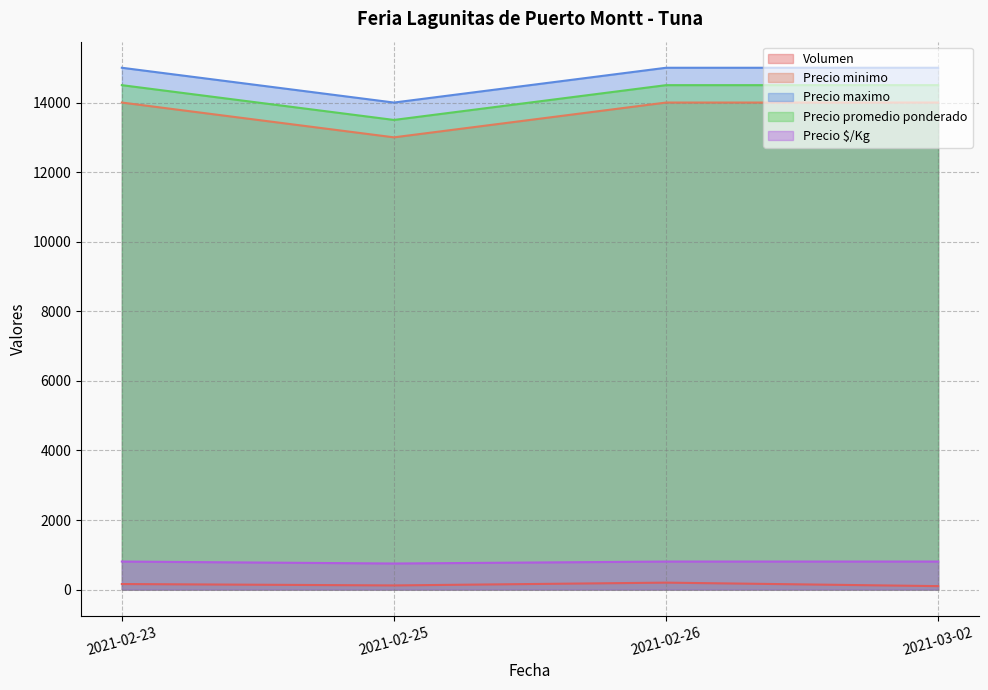

What is the spread (max minus min) of values at 2021-02-26?

14800